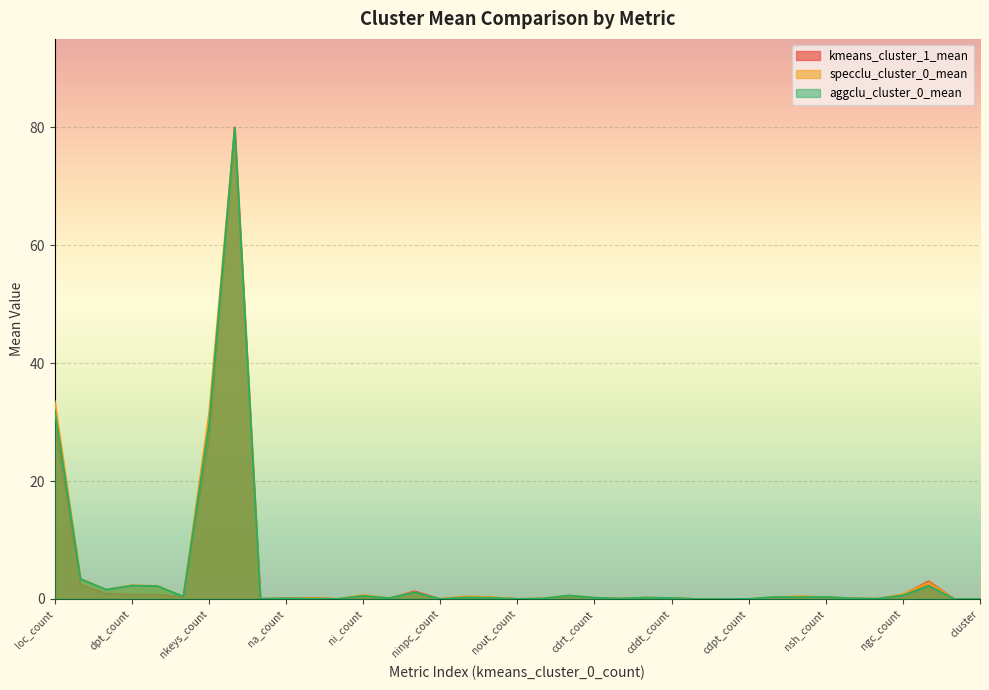

What is the maximum value shown in the chart?

80.0